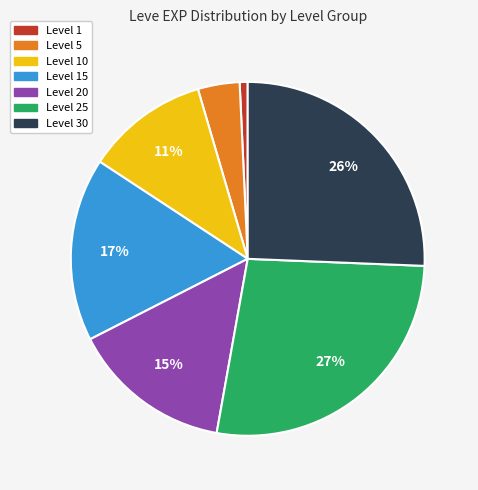

How many segments does this pie chart have?

7